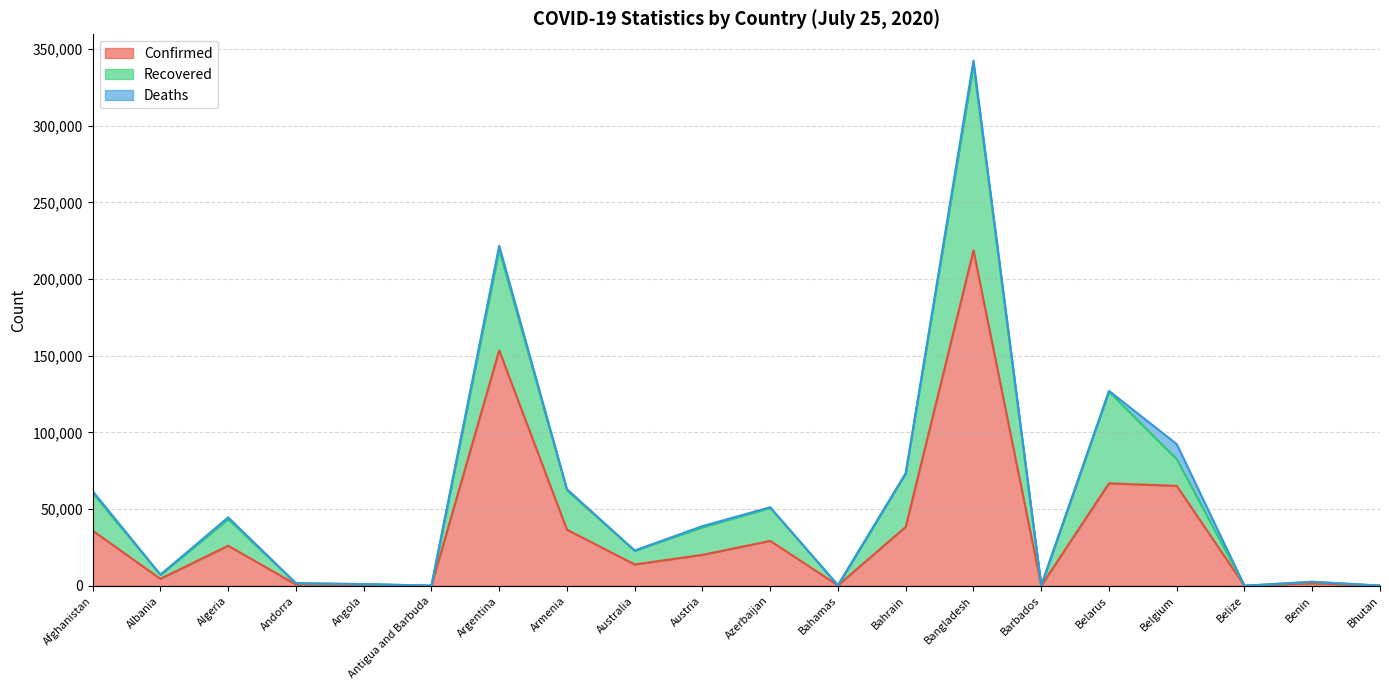

Where is the first local maximum for Confirmed?

Algeria